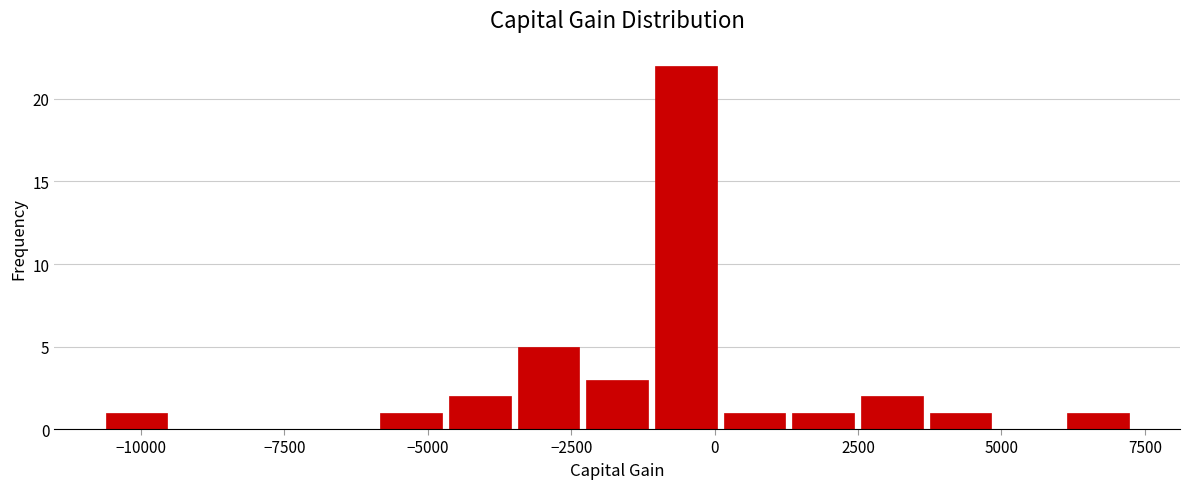

Around what value on the x-axis is the tallest bar? Give the approximate position of its centre, as read against the axis.

-500